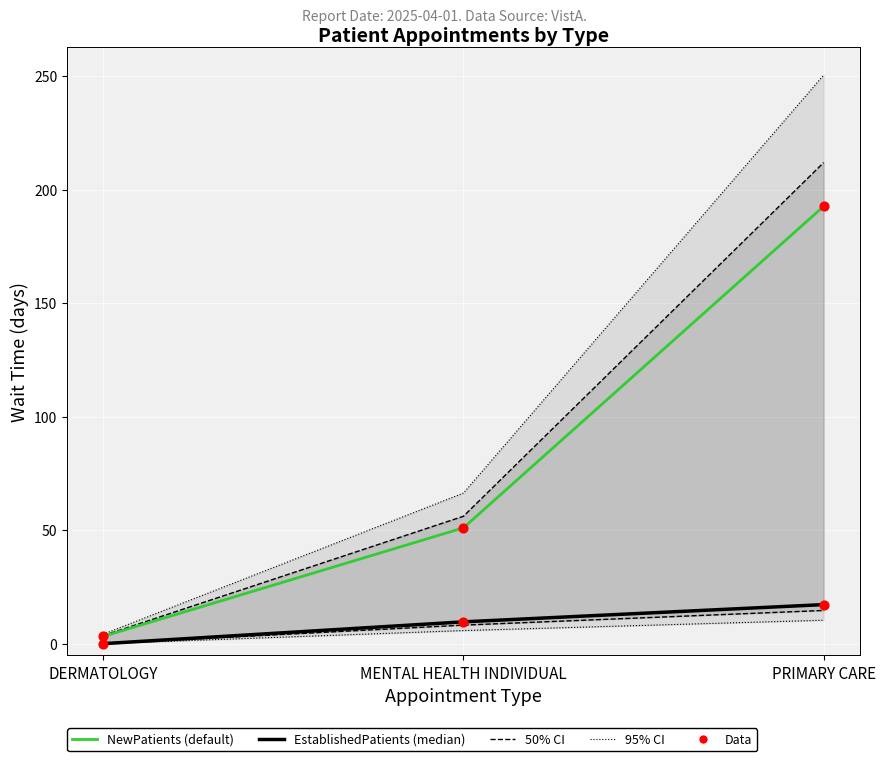

Which series has the largest Y range (max minus min)?

NewPatients